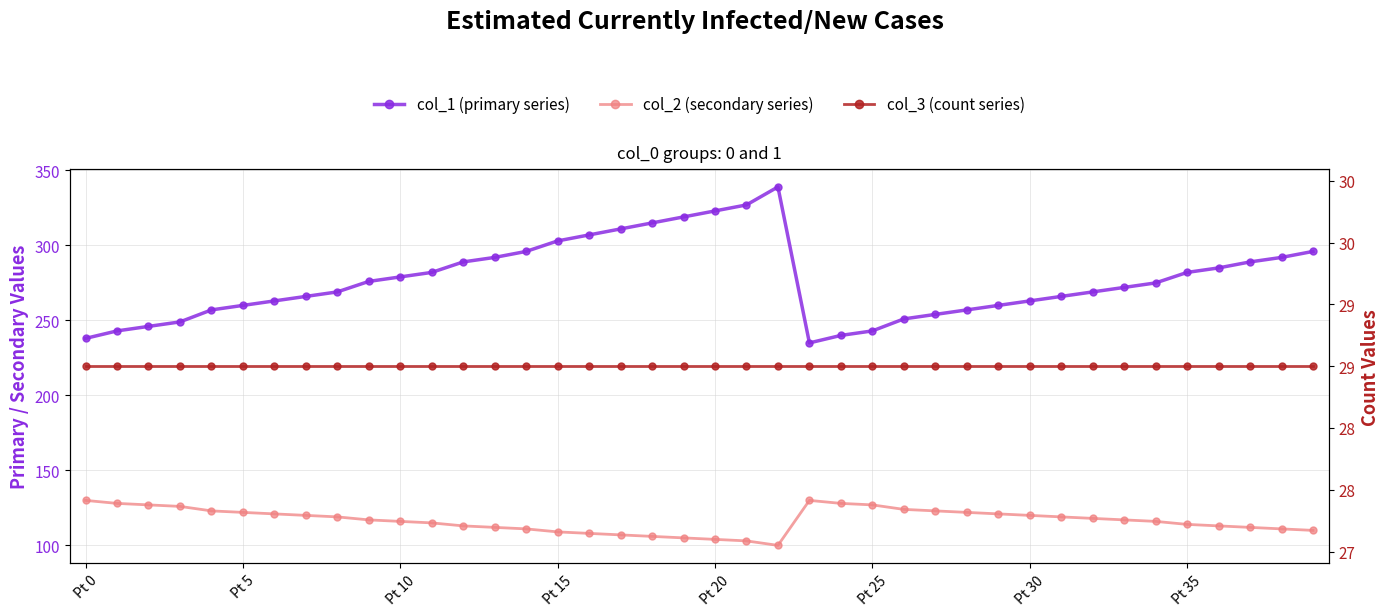

Rank the categories by col_1 (primary) value from highest to lowest.

22, 21, 20, 19, 18, 17, 16, 15, 14, 39, 13, 38, 12, 37, 36, 11, 35, 10, 9, 34, 33, 8, 32, Pt 35, 31, Pt 30, 30, Pt 25, 29, Pt 20, 28, 27, 26, Pt 15, Pt 10, Pt 5, 25, 24, Pt 0, 23